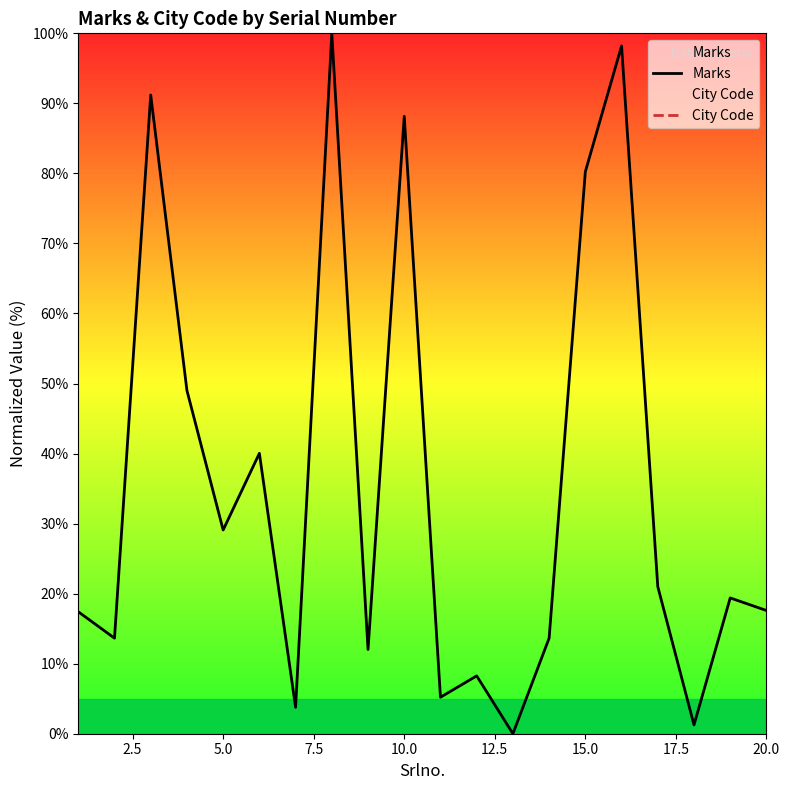

Is this an area chart (filled region under the line)?

No